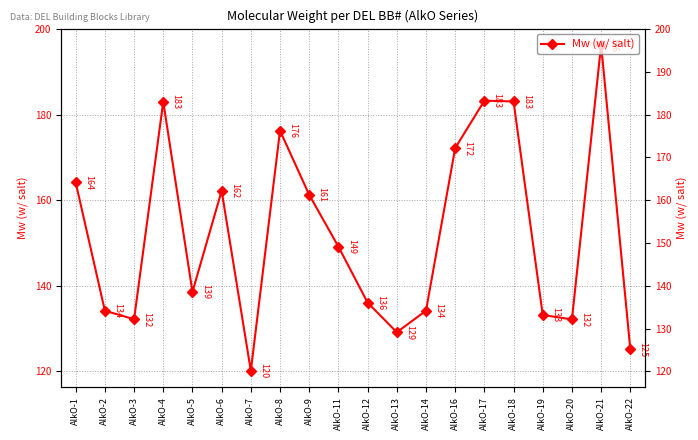

How many data points does each series have?

20